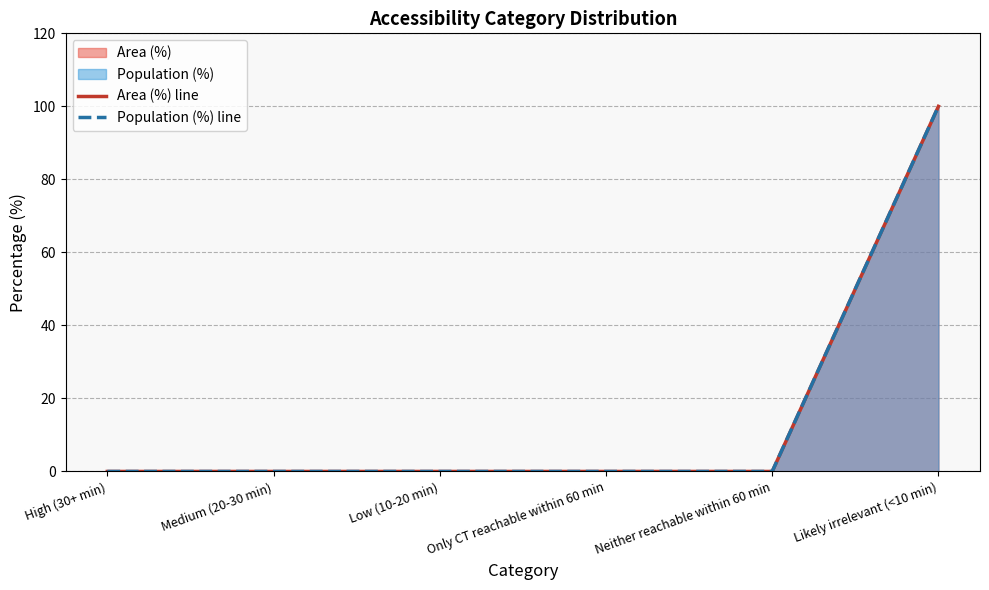

True or false: Area (%) line has a value of 0 at Only CT reachable within 60 min.

True